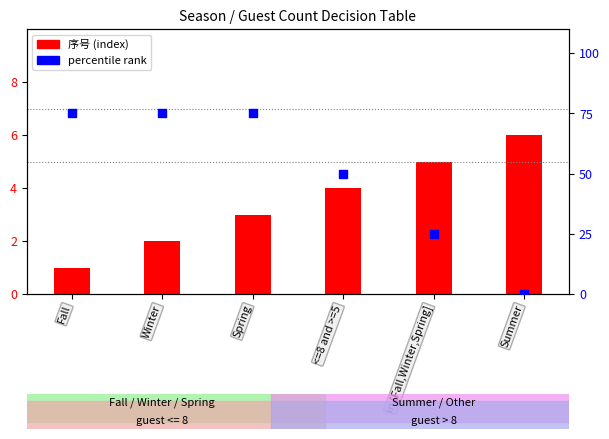

Which series contains the lowest Y value?

percentile rank